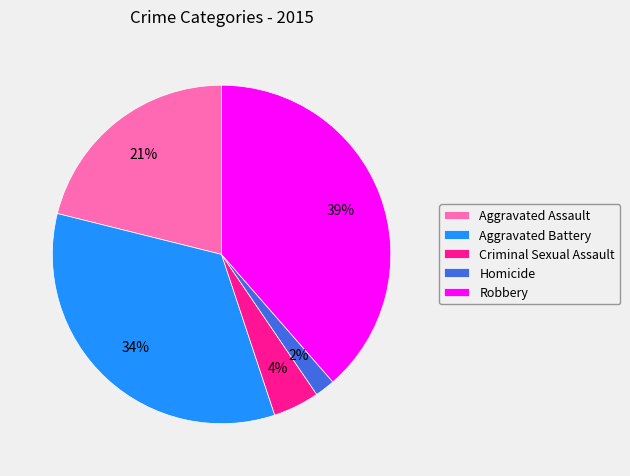

How many segments does this pie chart have?

5